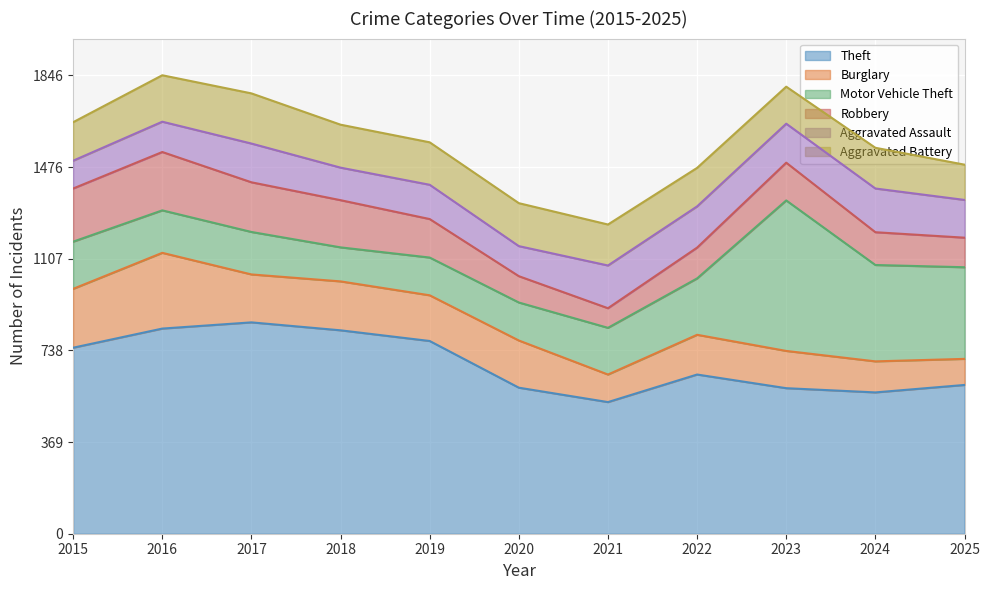

Count the number of data series in this chart.

6